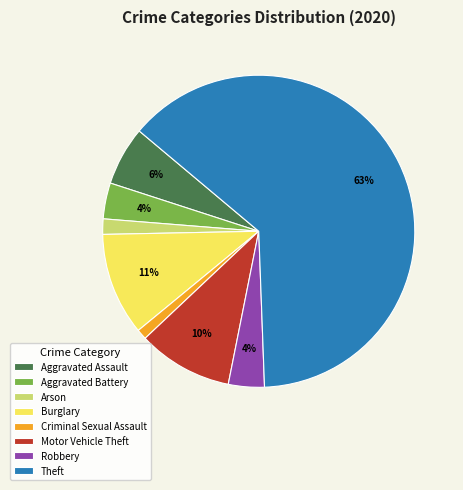

Do Arson and Burglary together represent more than half of the pie?

No